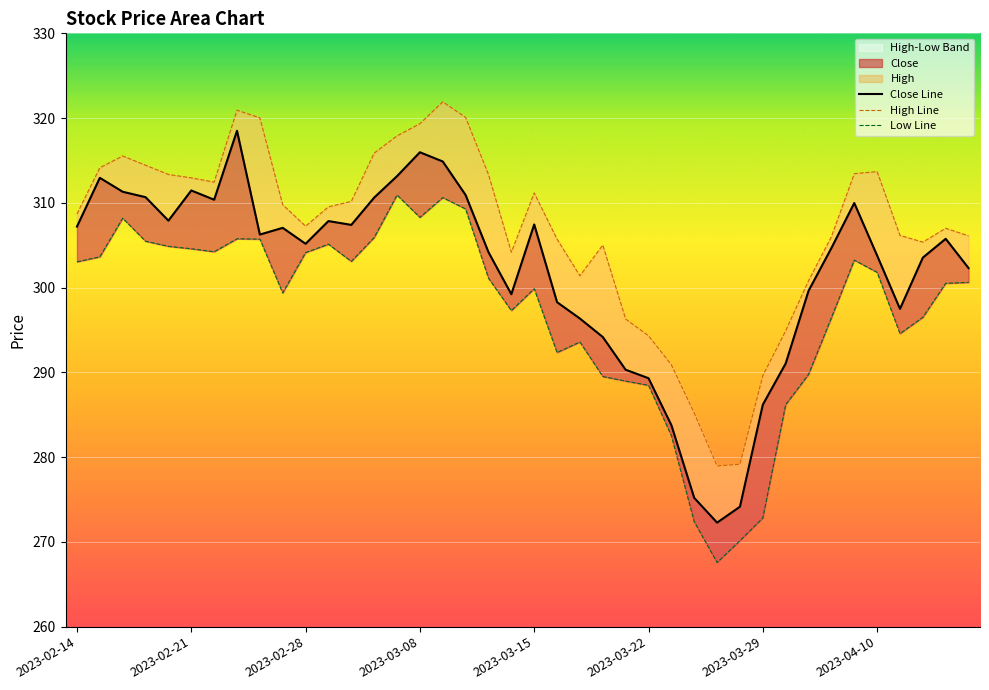

Which has a higher value, 16 or 36?

16